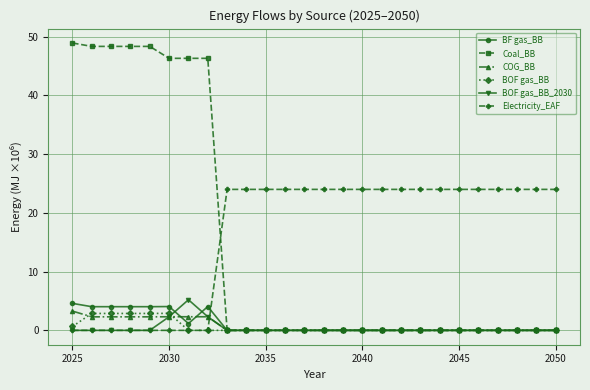

How many distinct data groups are displayed?

6